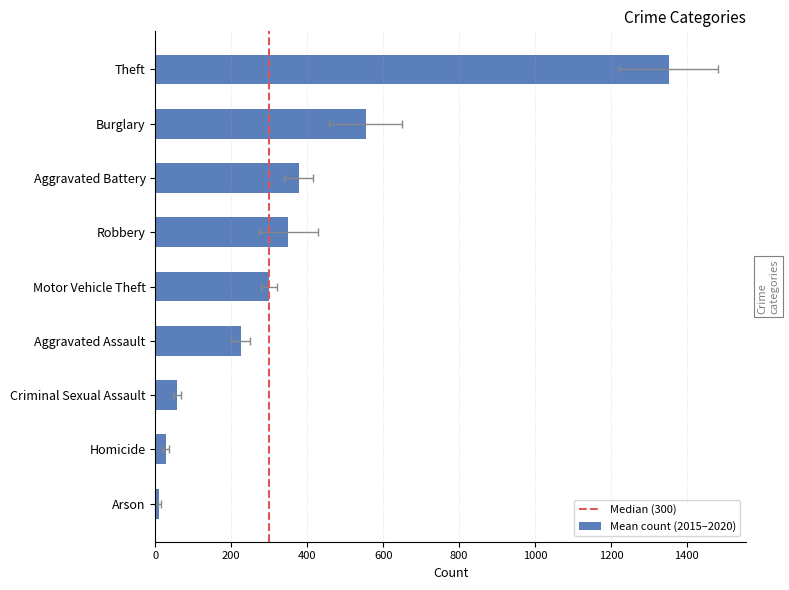

What value does the 2016 series have at Burglary, to the nearest 100?

600